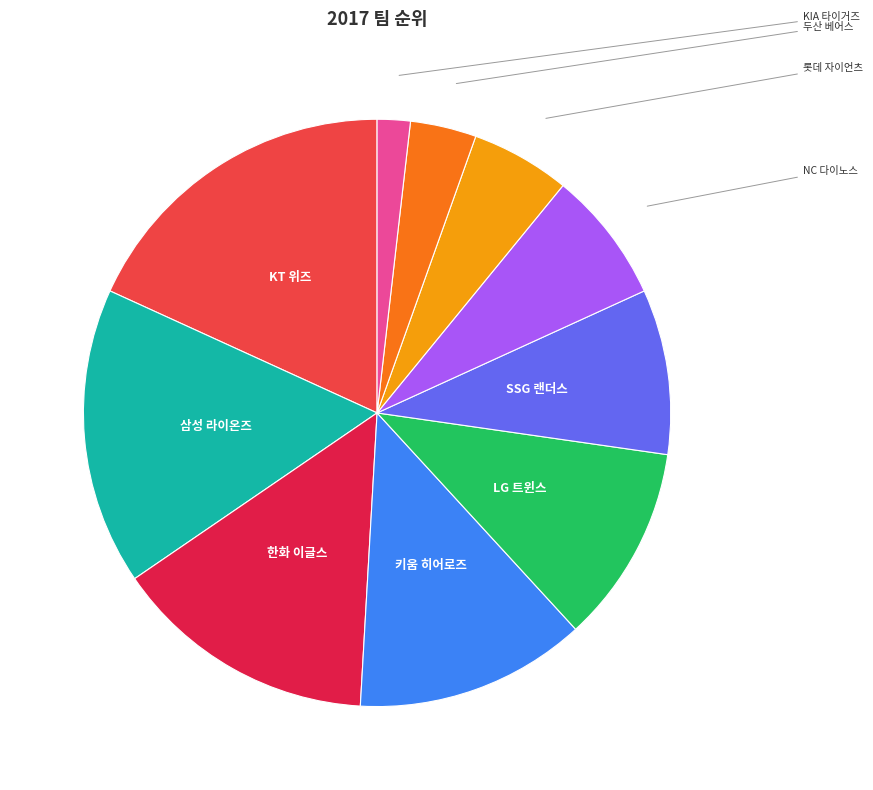

What portion of the pie excludes KT 위즈?

81.8%